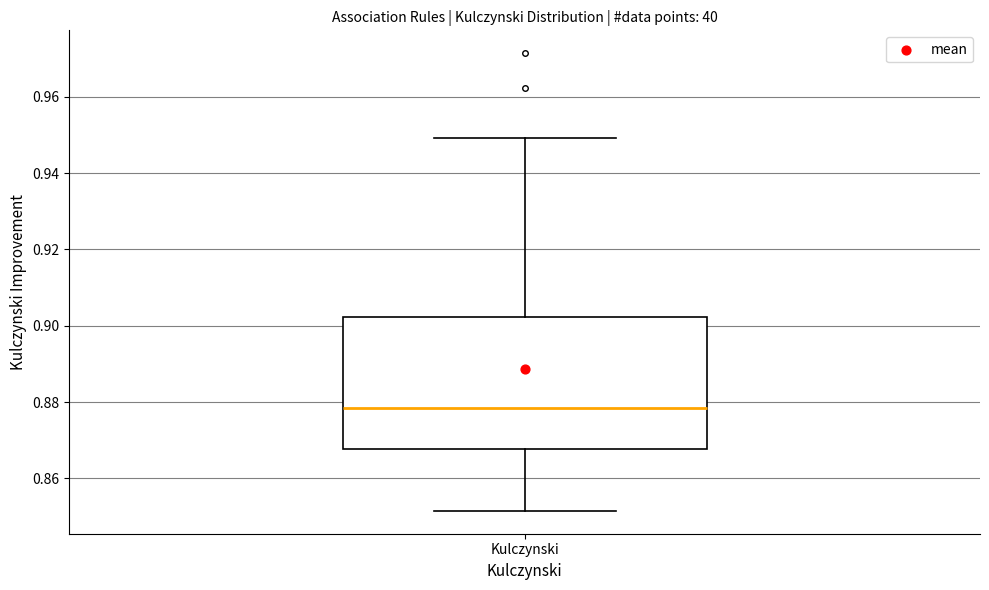

Where does the median line of the box for Kulczynski sit on the y-axis? The values are not printed on the chart, so give them approximately, as read against the axis.

0.878